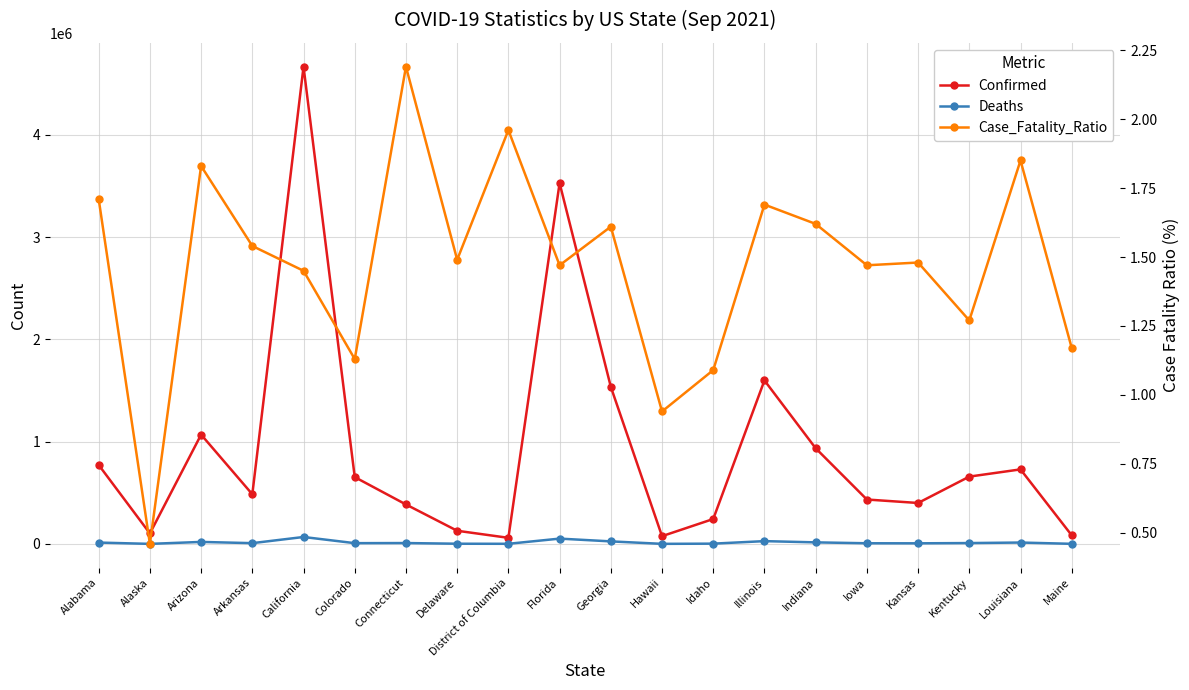

What is the label of the 2nd point from the right?

Louisiana